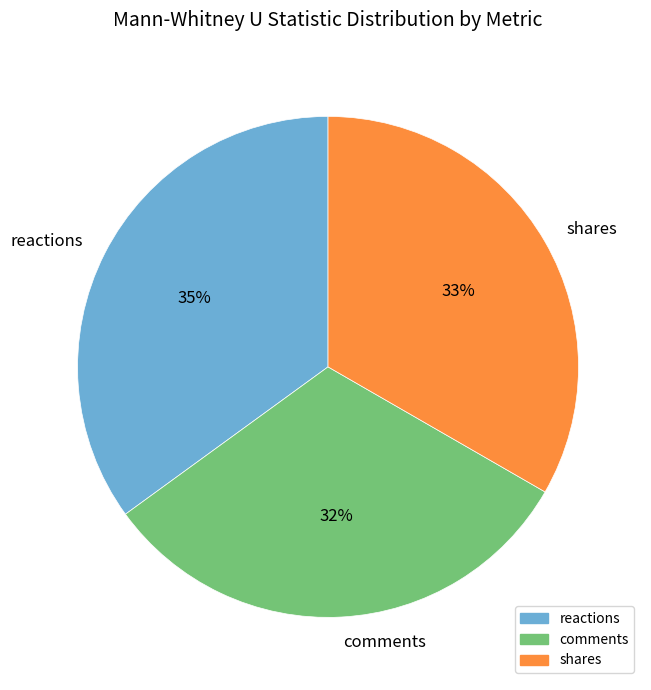

To the nearest percent, what portion does reactions represent?

35%